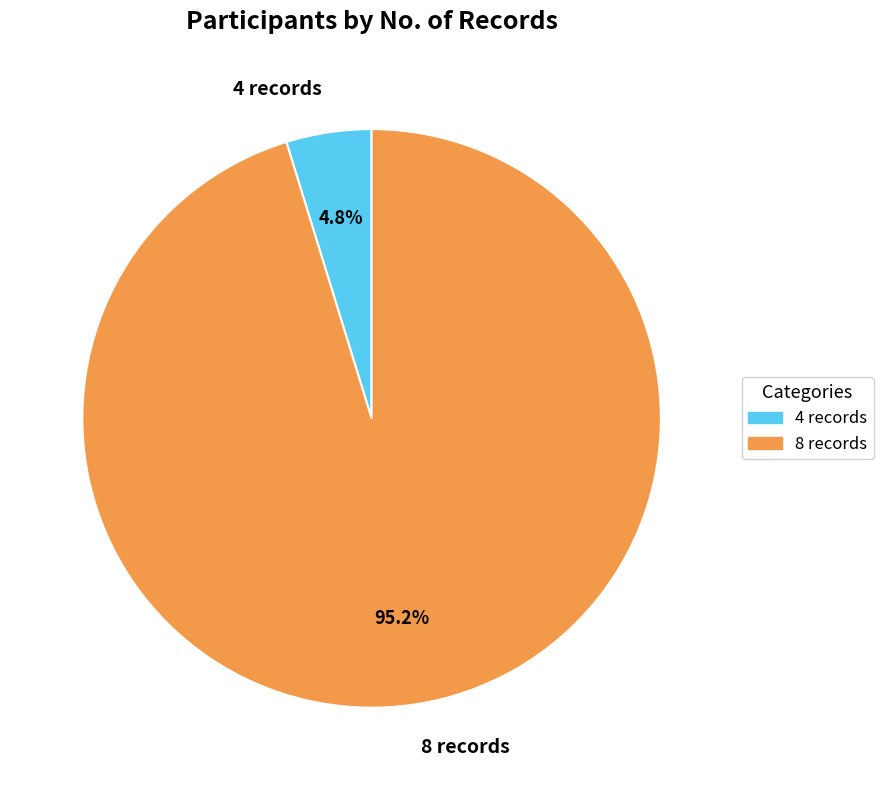

Do 4 records and 8 records together represent more than half of the pie?

Yes